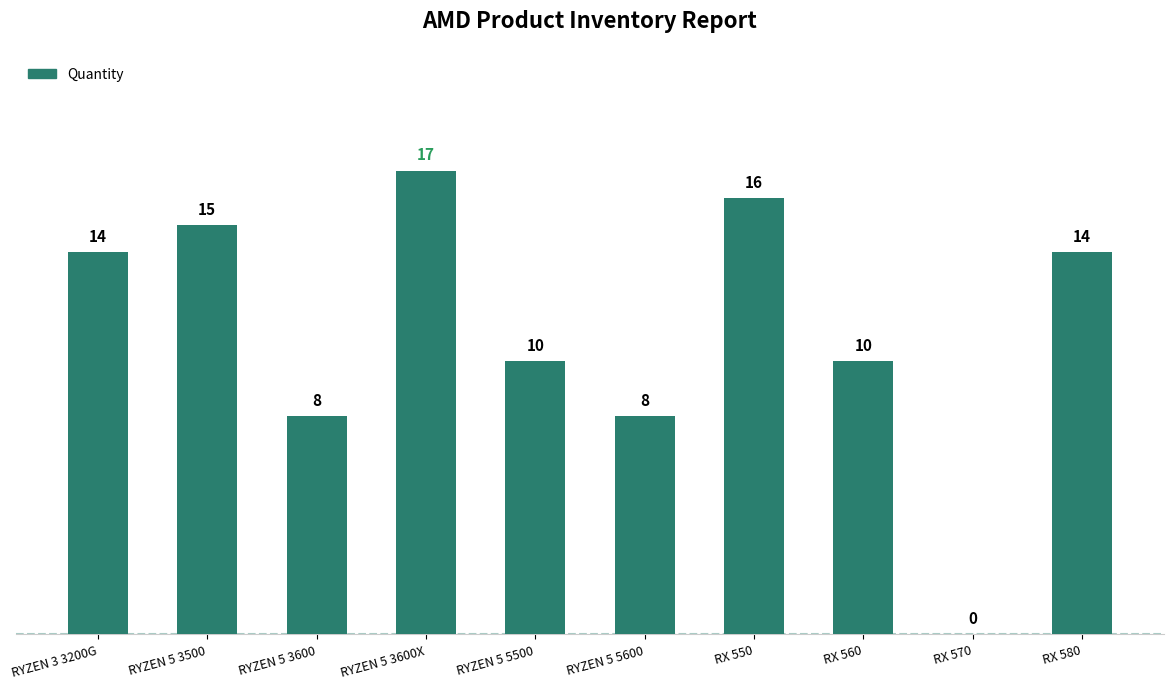

What is the change in value from RYZEN 5 3600 to RYZEN 5 5500?

+2